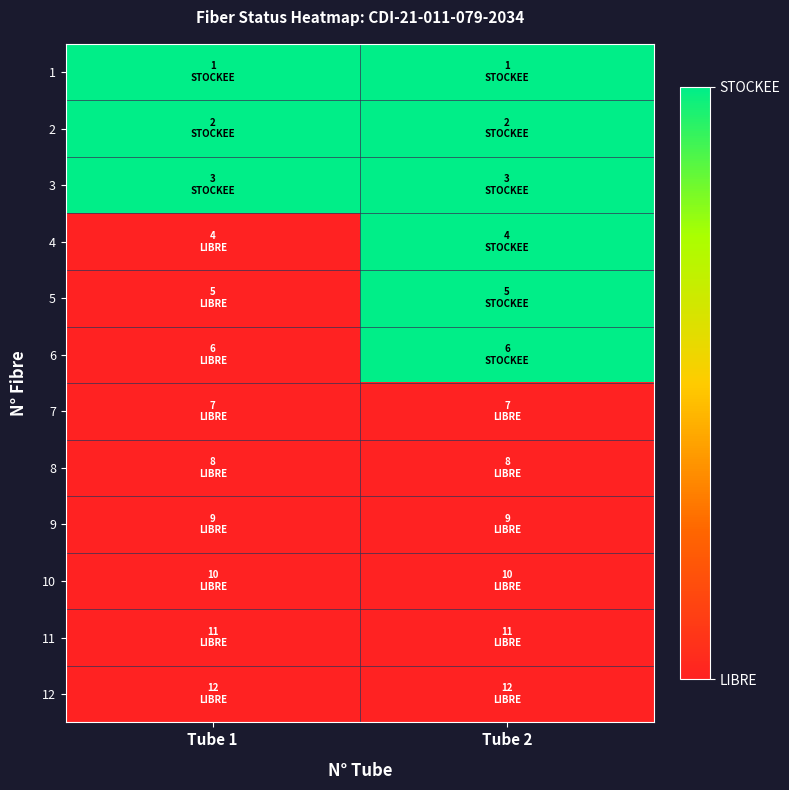

Between Tube 2 and Tube 1, which is larger?

Tube 2